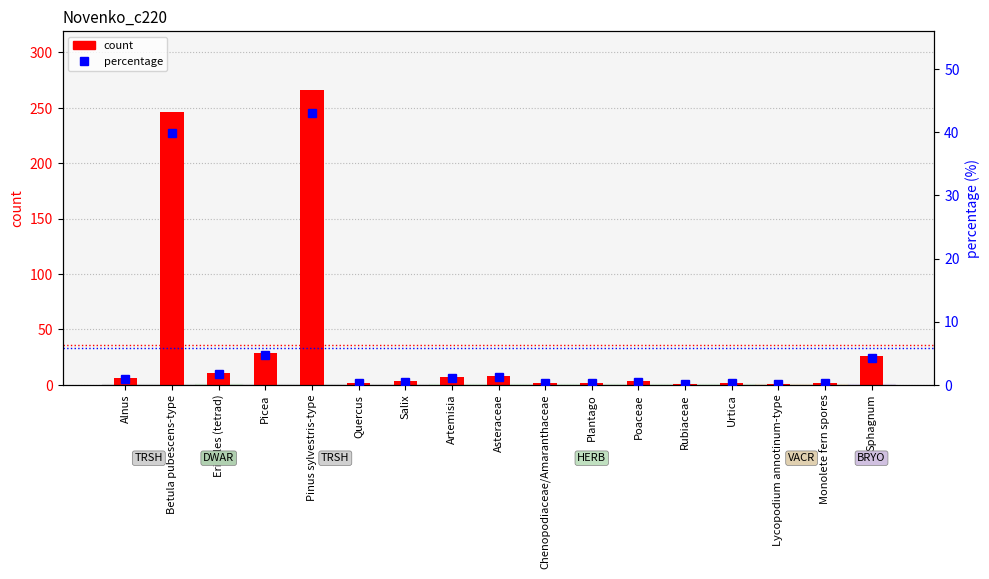

What is the total value across all series at Artemisia?

8.1